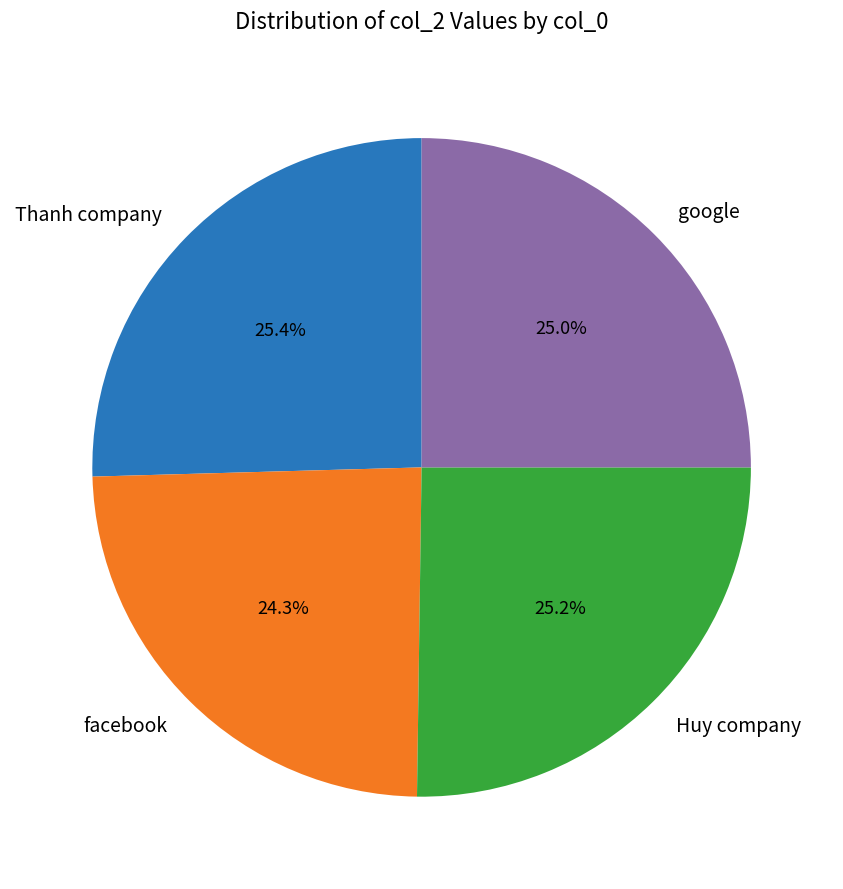

To the nearest percent, what percentage of the pie is Thanh company?

25%